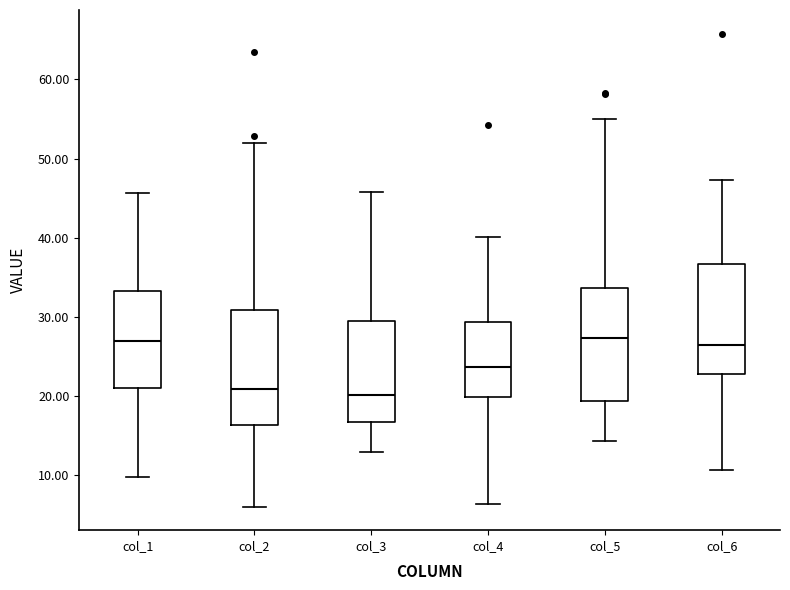

Reading left to right, read every box against the y-axis: the position of its median line, the range the box covers, and the ends of its whiskers. The values are not printed on the chart, so give them approximately, as read against the axis.

col_1: median 27, box 21 to 33, whiskers 10 to 46
col_2: median 21, box 16 to 31, whiskers 6 to 52
col_3: median 20, box 17 to 30, whiskers 13 to 46
col_4: median 24, box 20 to 29, whiskers 6 to 40
col_5: median 27, box 19 to 34, whiskers 14 to 55
col_6: median 26, box 23 to 37, whiskers 11 to 47